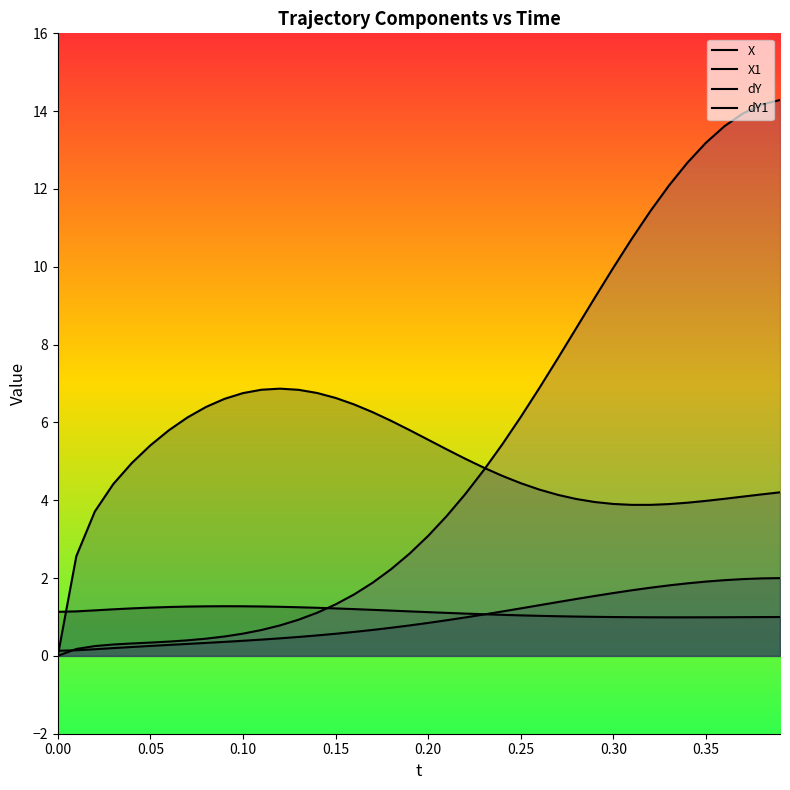

How many lines are shown in the chart?

4